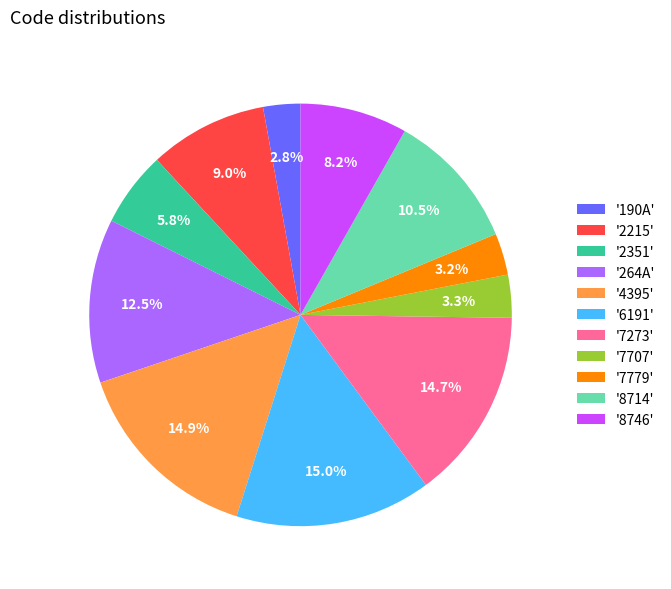

Is there a majority slice in this chart?

No